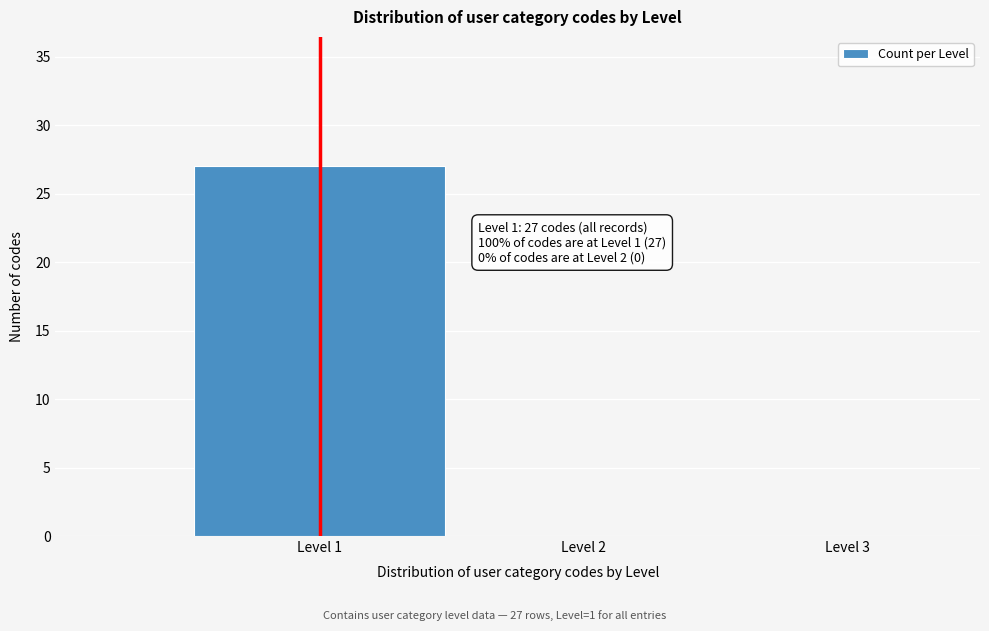

Over which range of the x-axis is the bar tallest?

0.5 to 1.5